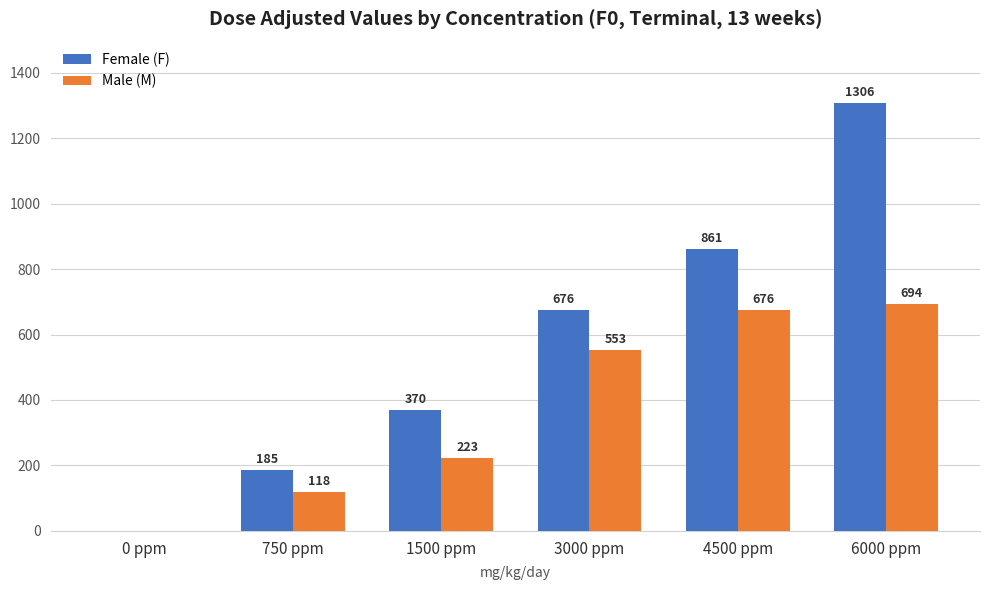

Is it true that Female (F) equals 185 at 750 ppm?

True